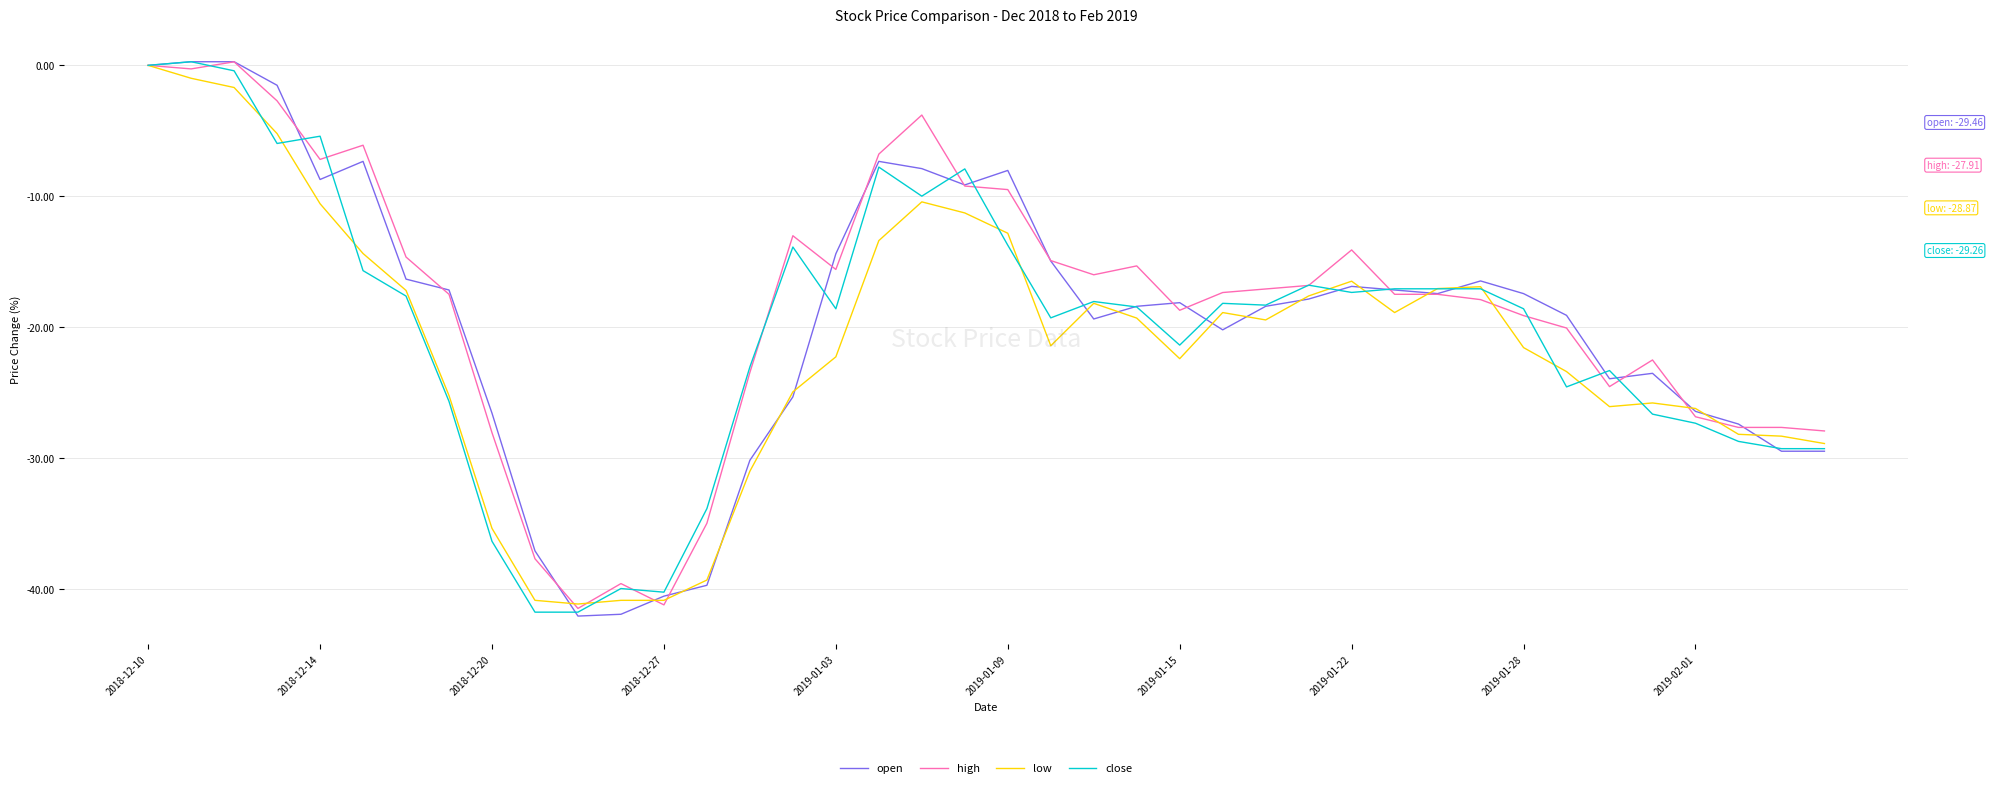

What is the lowest value of the low series?

-41.1